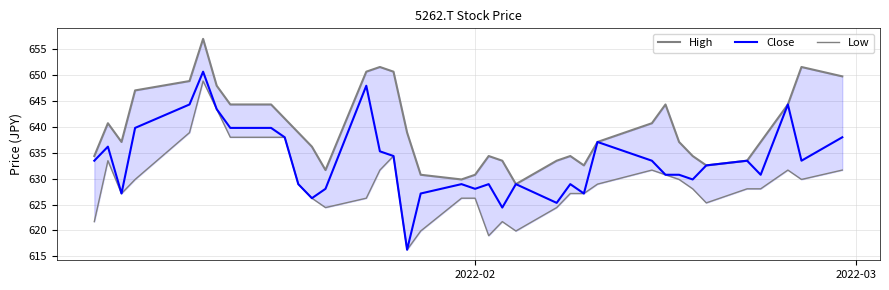

True or false: High and Low intersect in this chart.

False